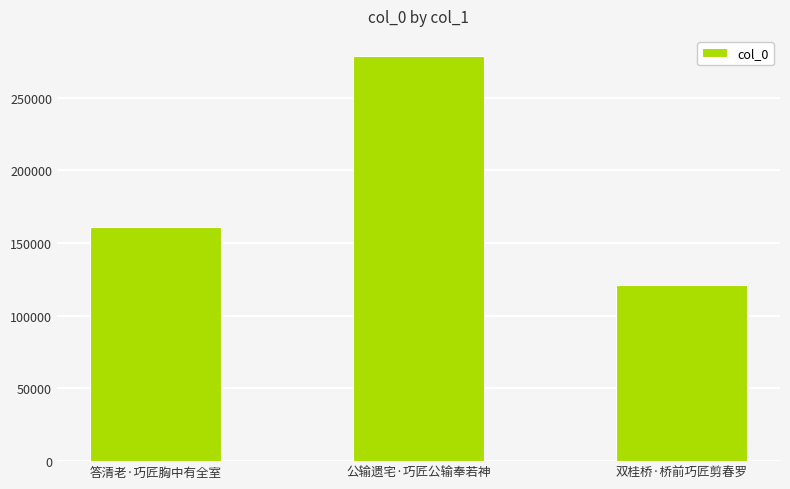

Which has a higher value, 公输遗宅·巧匠公输奉若神 or 答清老·巧匠胸中有全室?

公输遗宅·巧匠公输奉若神